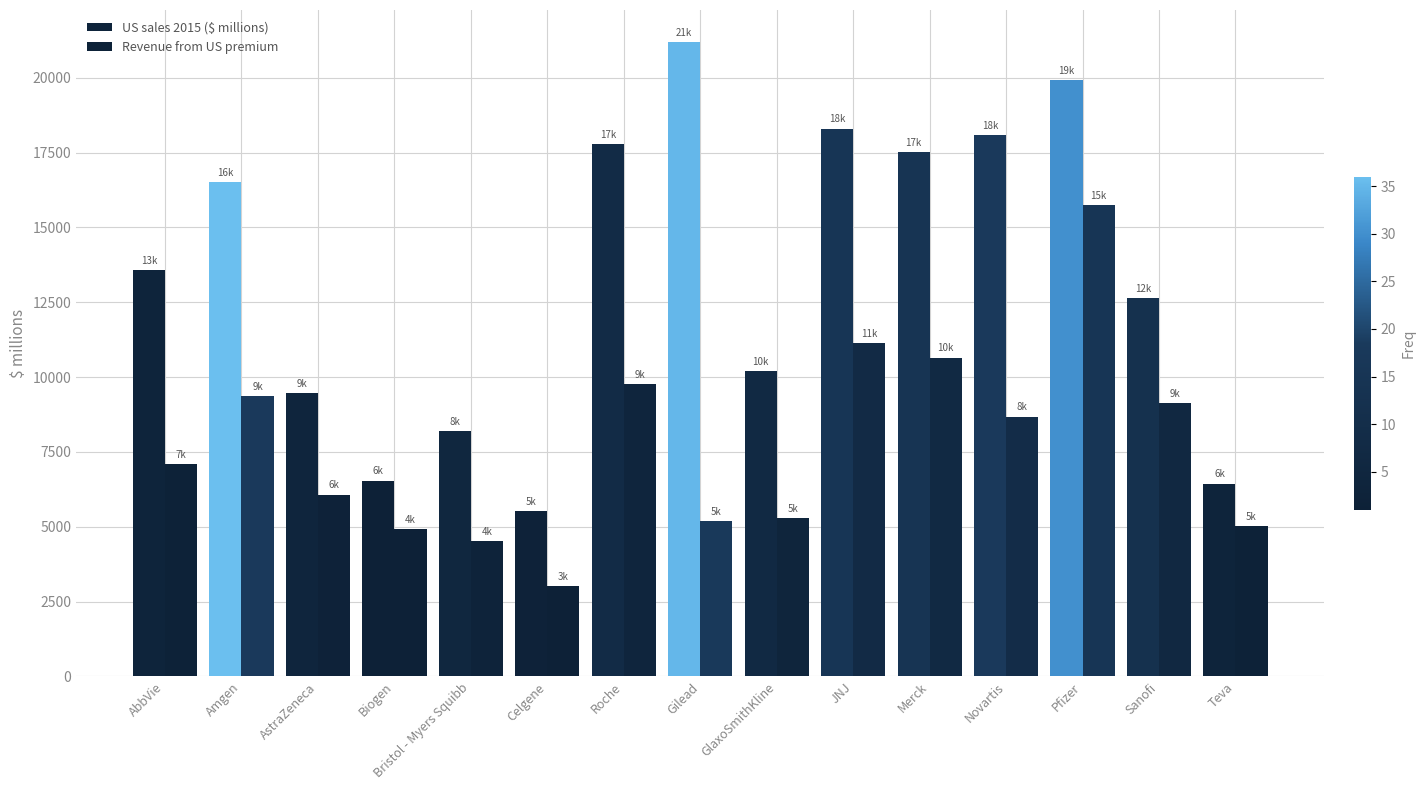

Rank the series at Novartis from highest to lowest value.

US sales 2015 ($ millions), Revenue from US premium